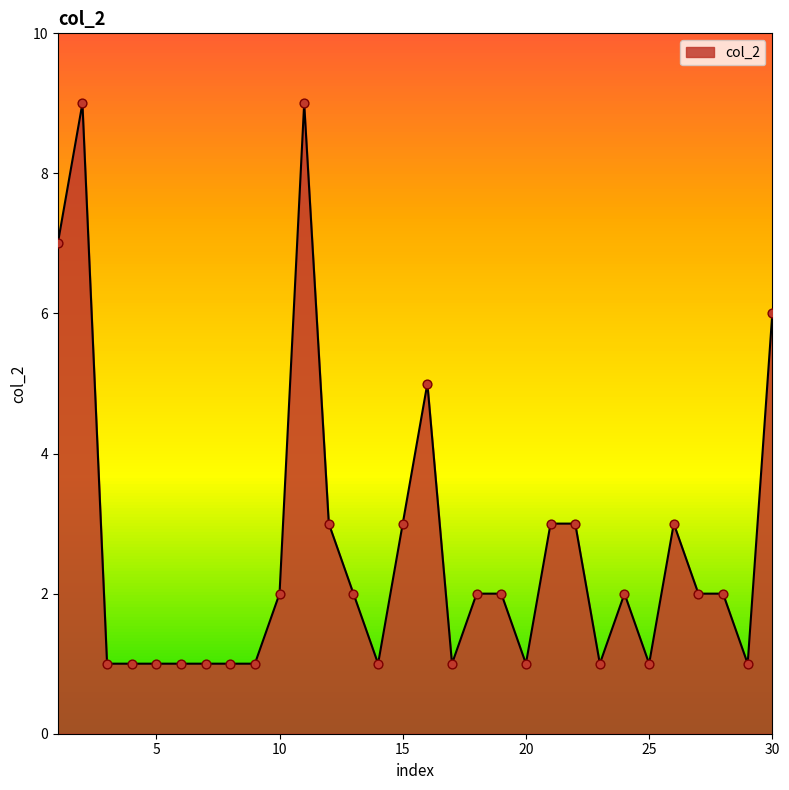

What is the difference between the maximum and minimum values?

8